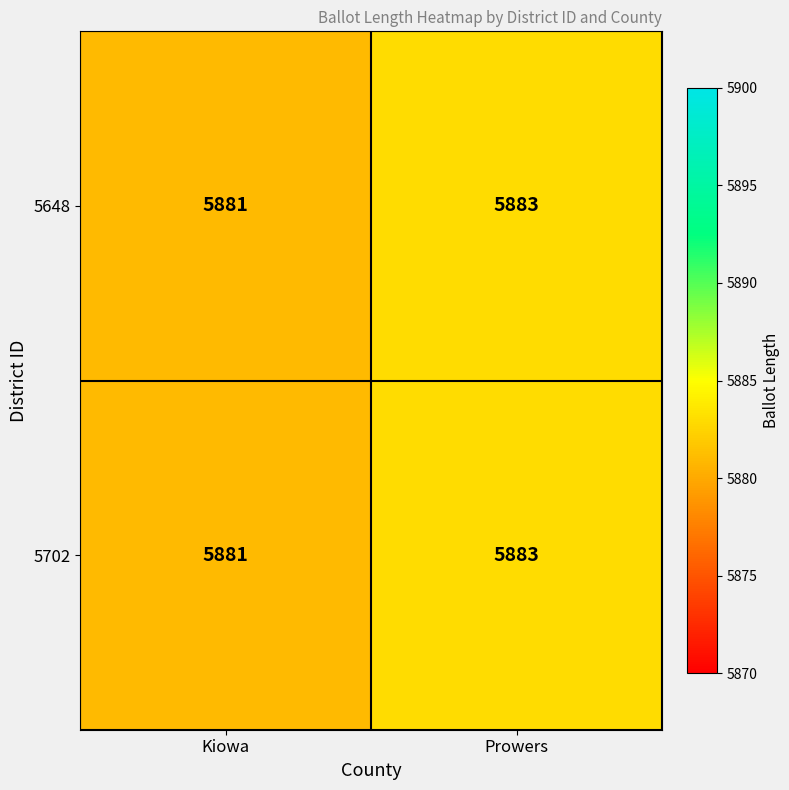

What is the sum of all 5648 values?

11764